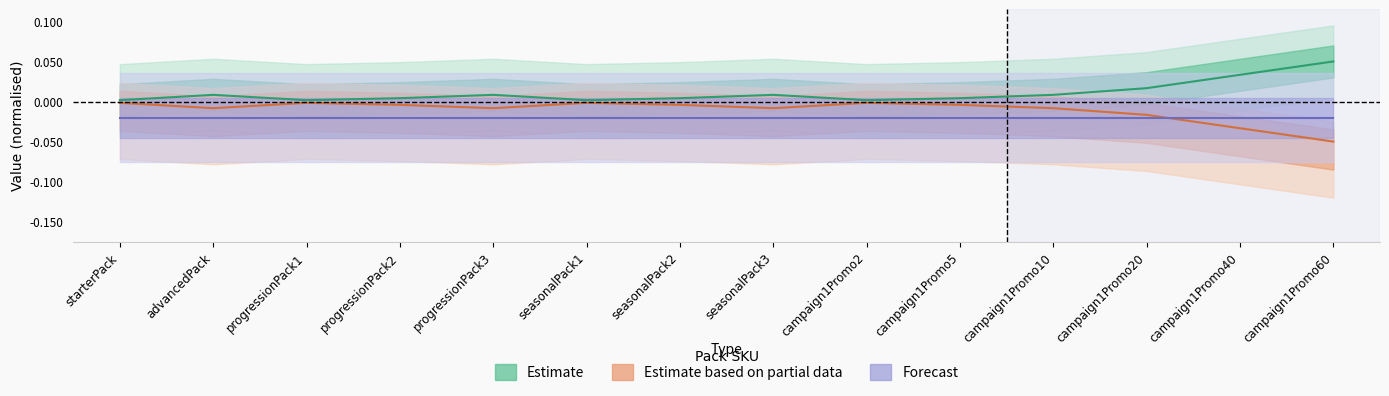

What is the sum of all Forecast values?

-0.3